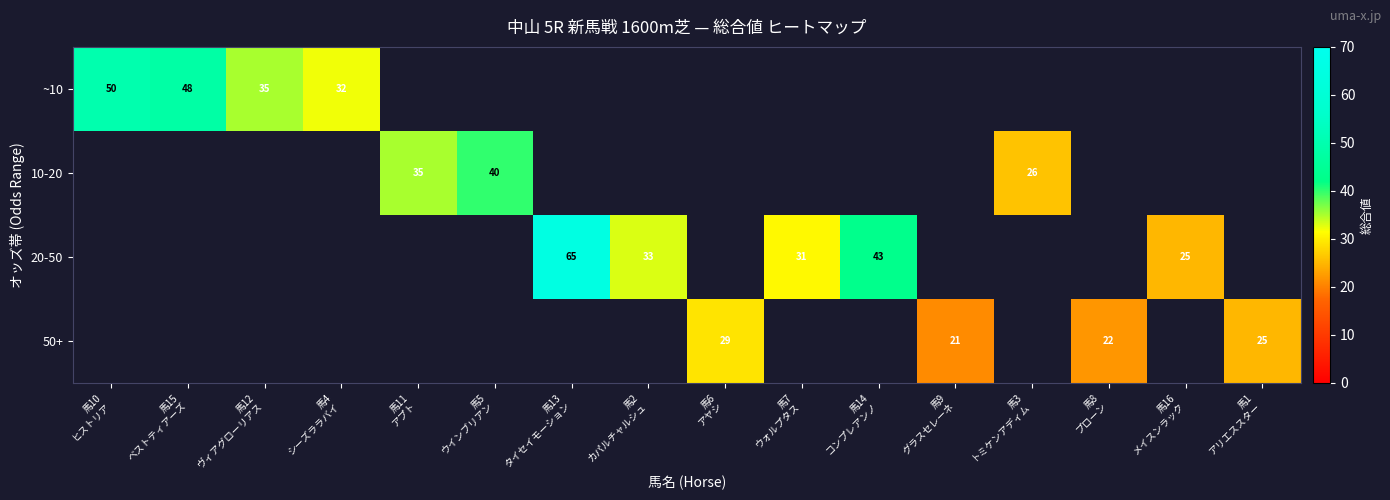

How many 10-20 values are between 35 and 36?

1